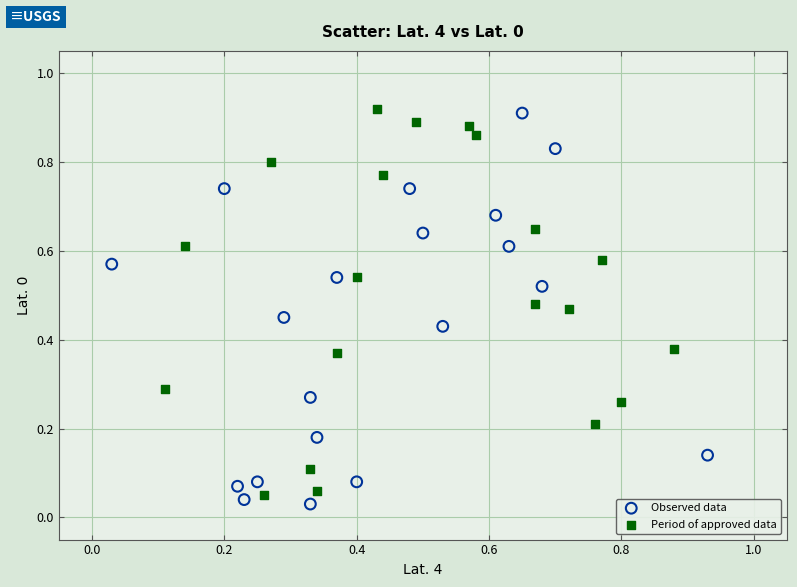

What are all the series names shown in the legend?

Observed data, Period of approved data